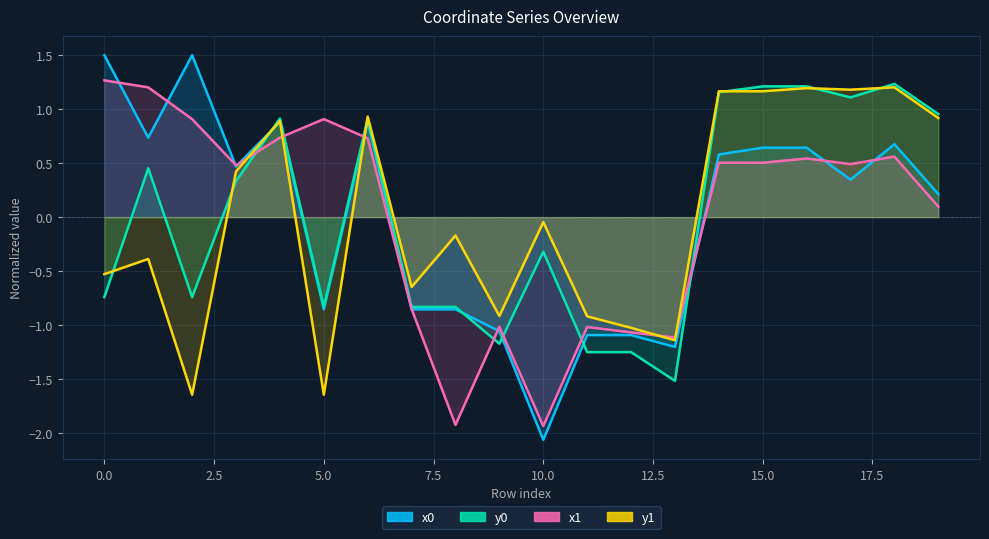

How many data points in y1 are less than 0?

11